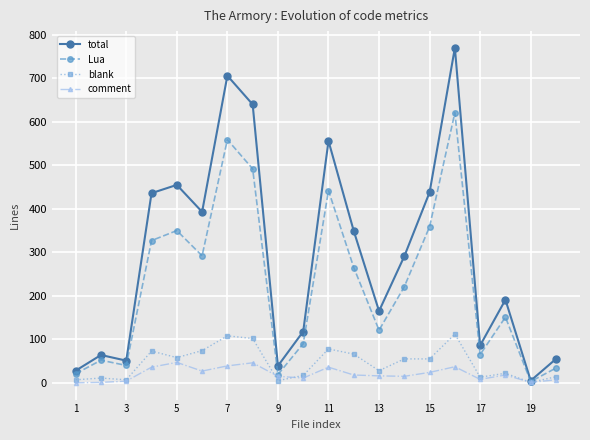

What is the sum of all Lua values?

4524